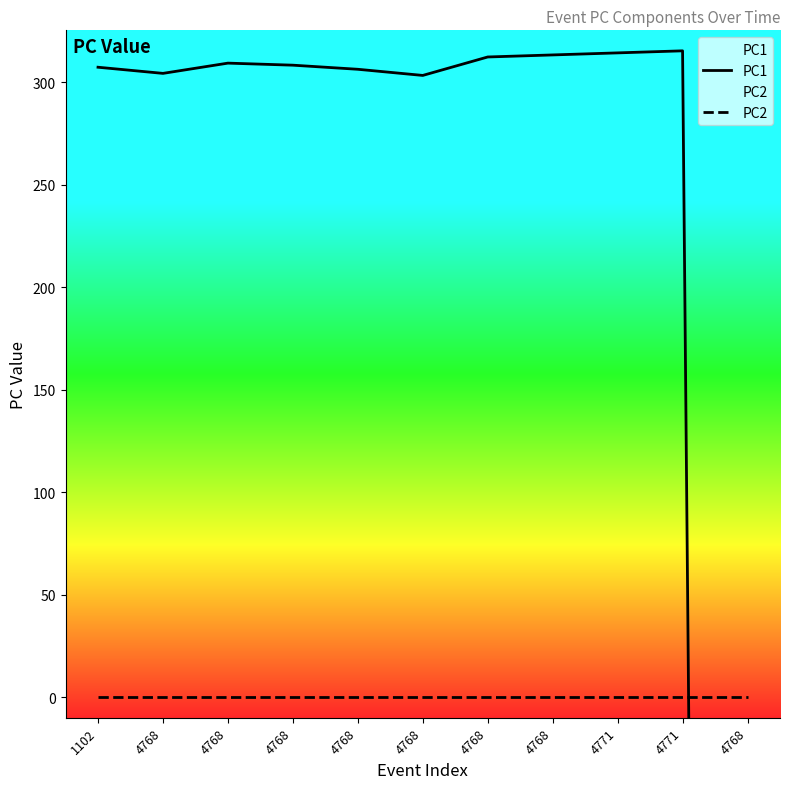

Is this an area chart (filled region under the line)?

No